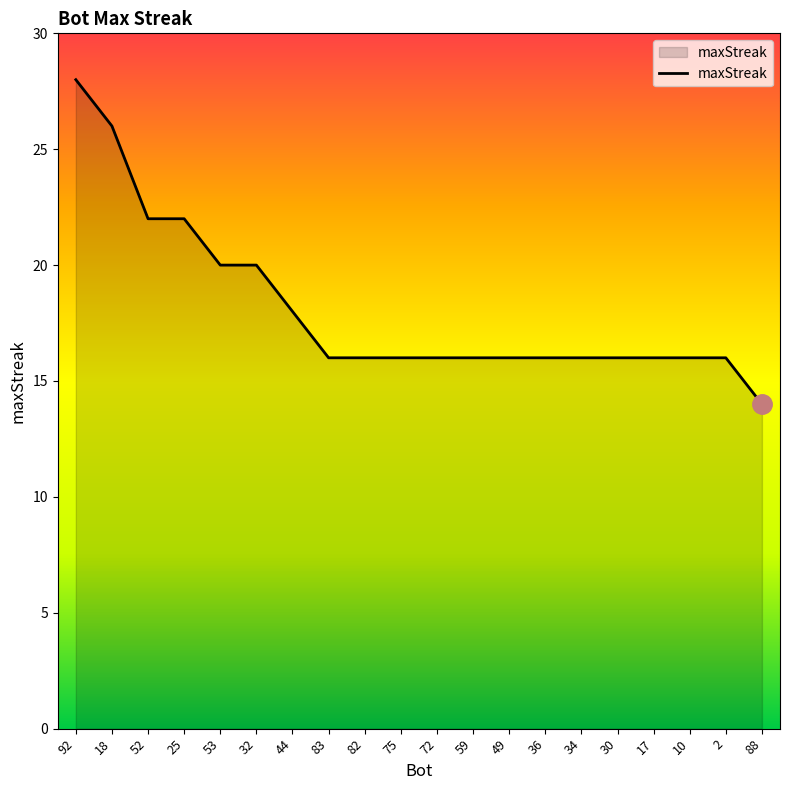

What is the sum of all values?

362